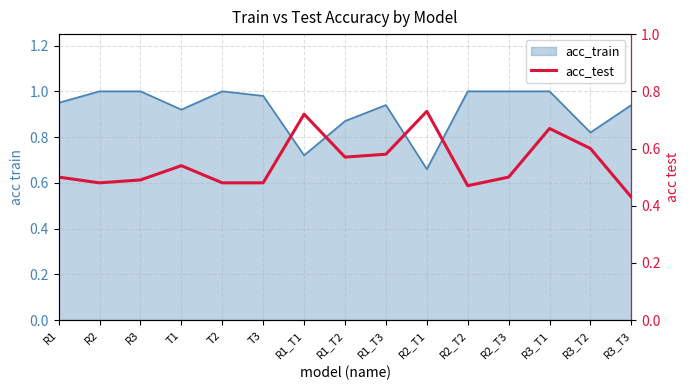

What is the difference between the values at T1 and T3?

0.1